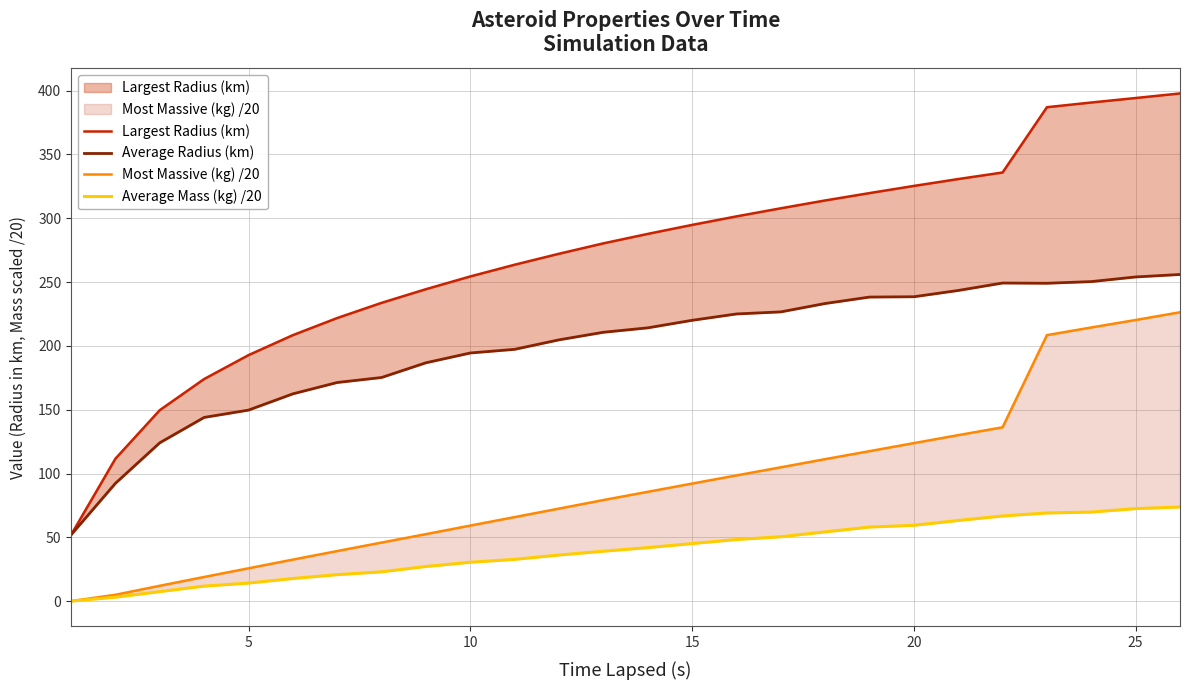

Does the chart have visible grid lines?

Yes